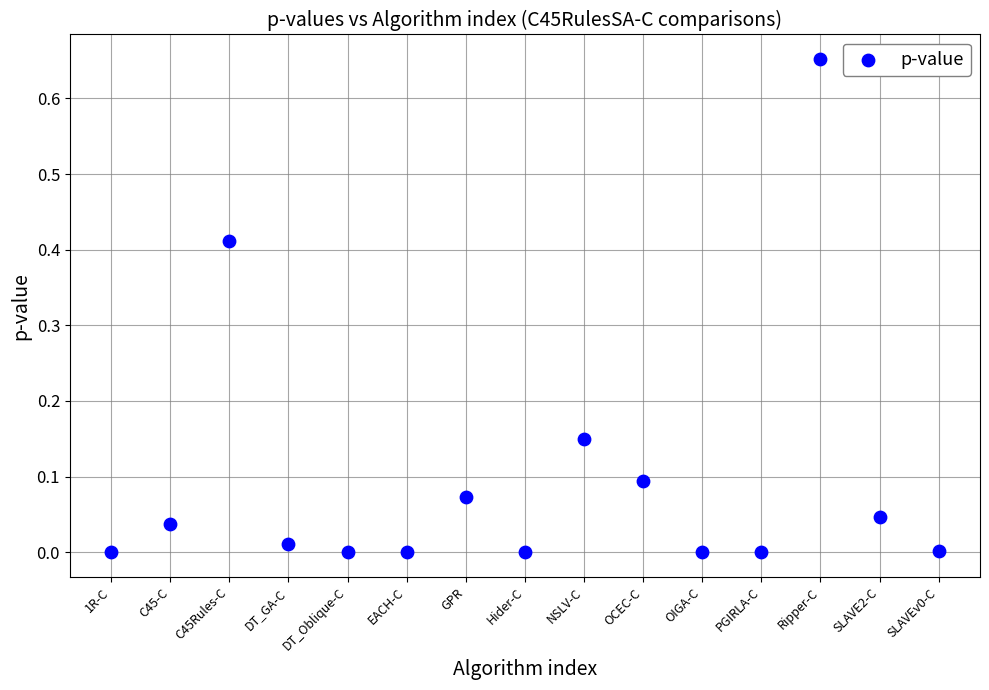

What is the range of X values (max minus min)?

14.0